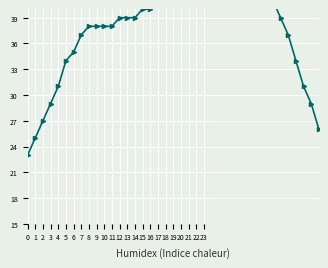

Is it true that the value at 18 is 65?

False